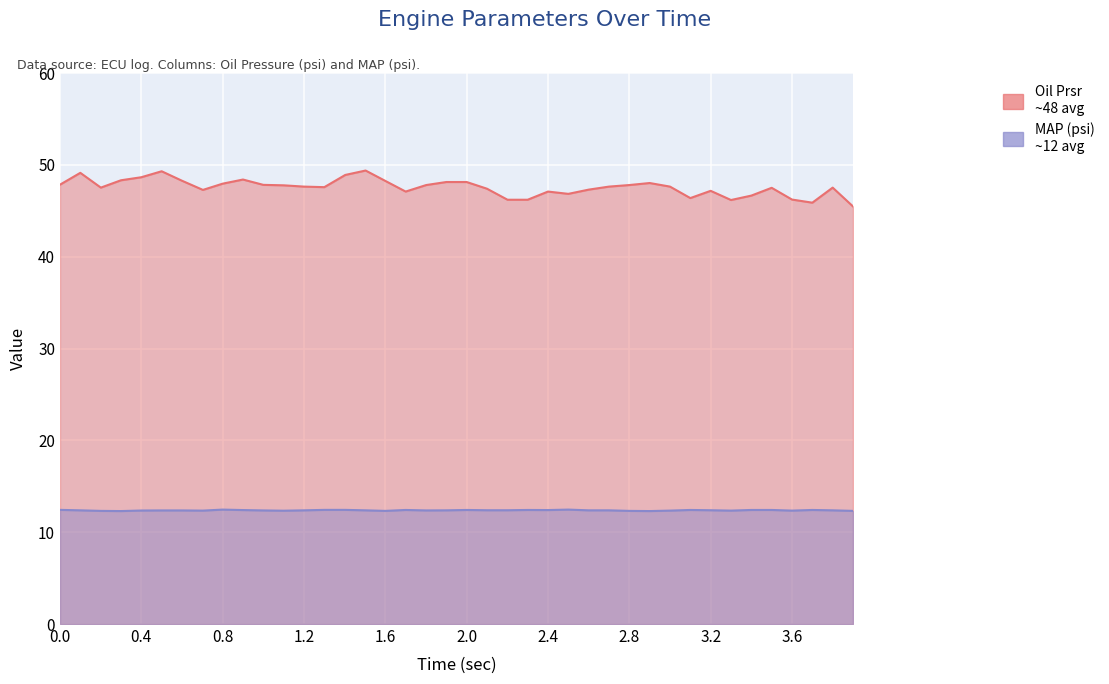

What is the greatest value displayed?

49.4